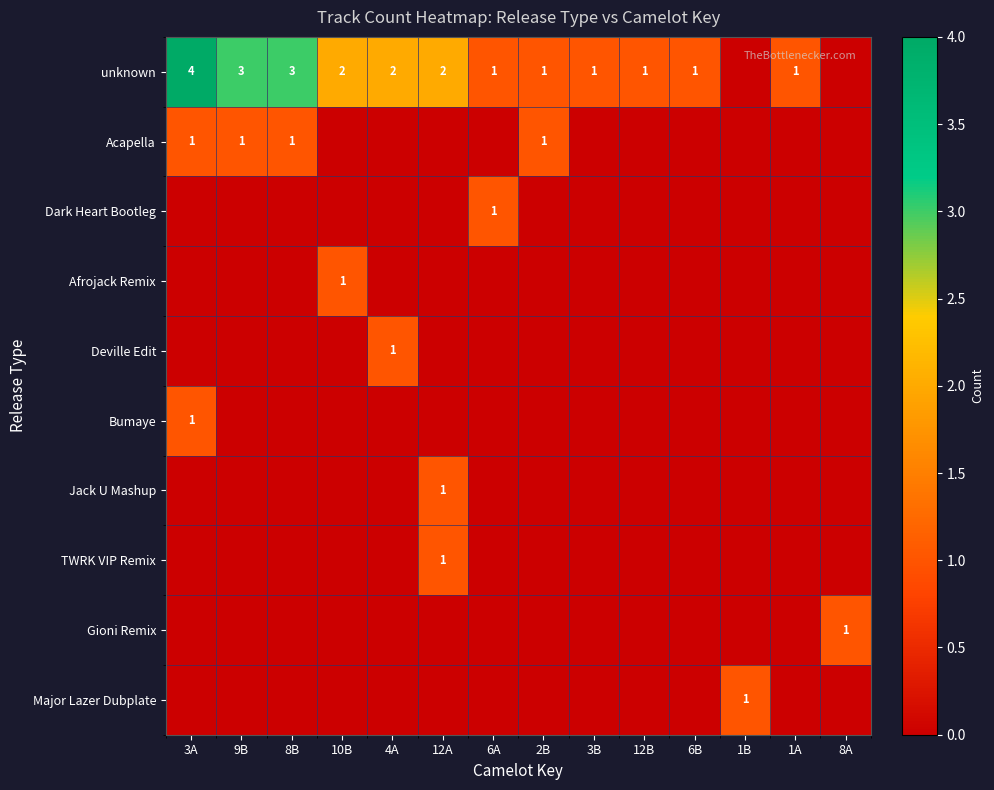

The value of unknown at 1A is 0. True or false?

False